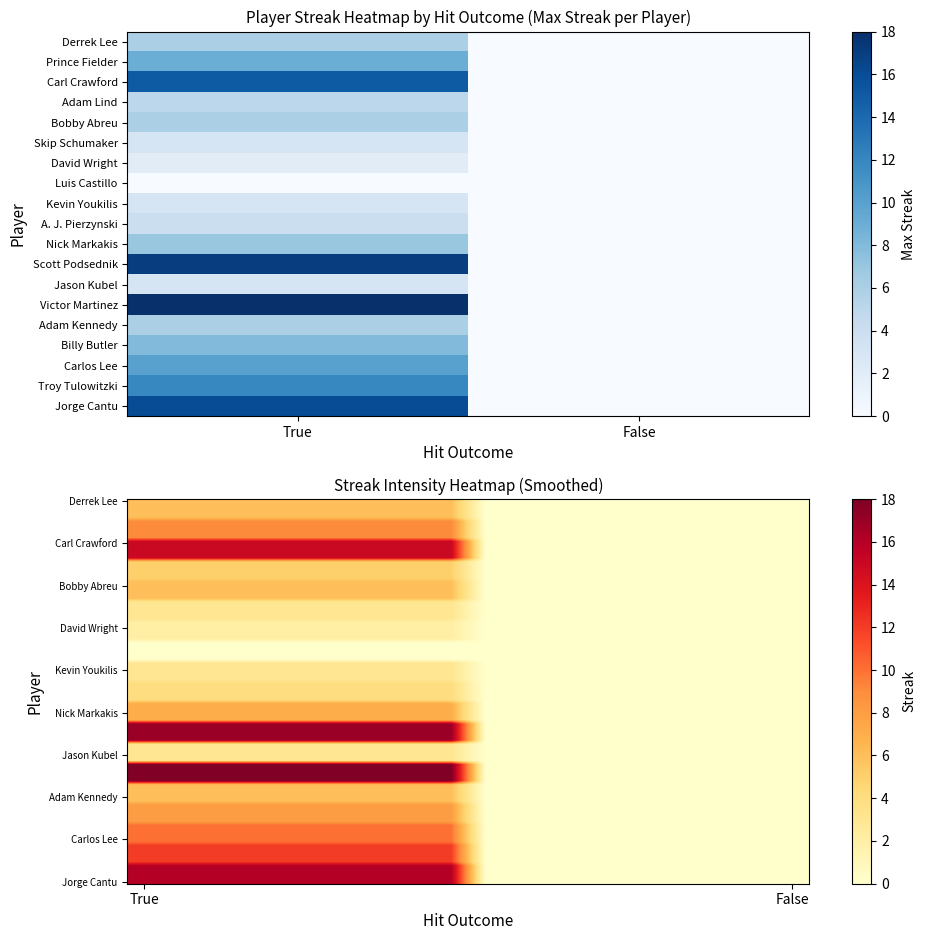

Which series changed the most between True and False?

Victor Martinez